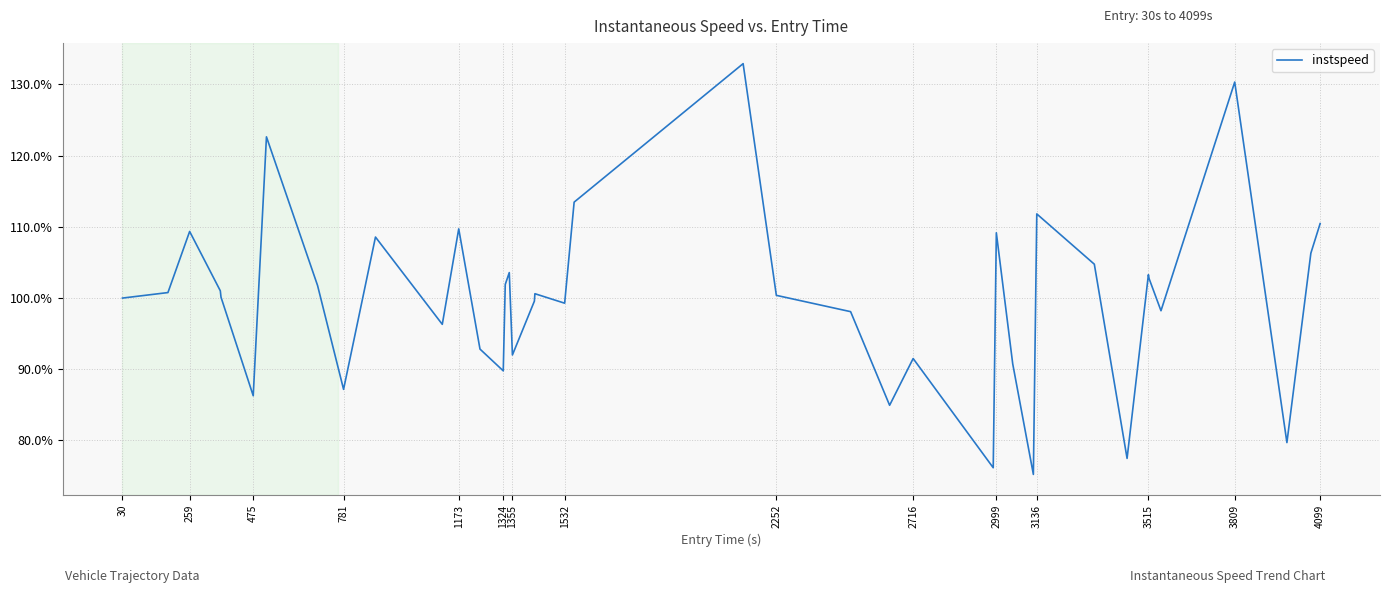

Does the chart have visible grid lines?

Yes